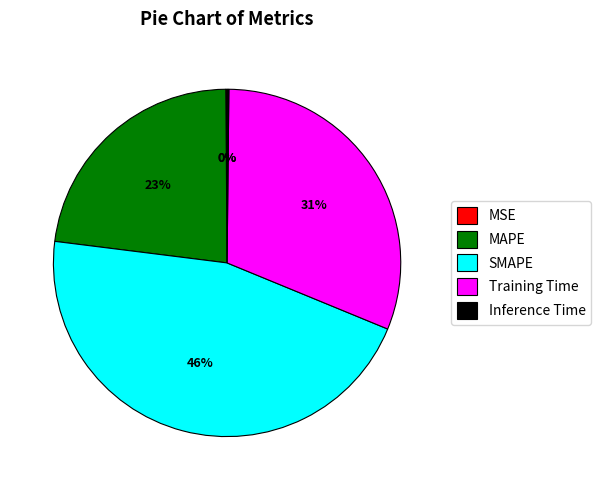

Is it true that SMAPE is 46% of the pie?

True